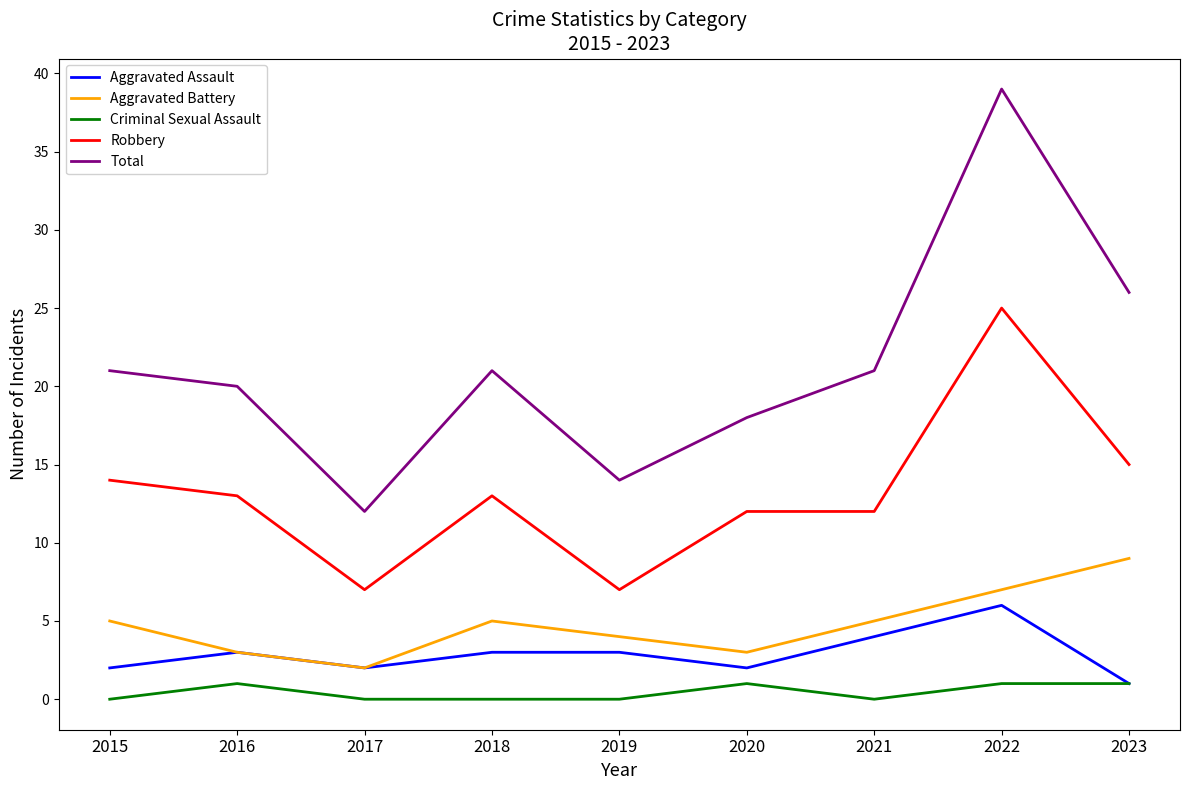

Reading left to right, extract all data points from this chart.

Aggravated Assault: 2015=2	2016=3	2017=2	2018=3	2019=3	2020=2	2021=4	2022=6	2023=1
Aggravated Battery: 2015=5	2016=3	2017=2	2018=5	2019=4	2020=3	2021=5	2022=7	2023=9
Criminal Sexual Assault: 2015=0	2016=1	2017=0	2018=0	2019=0	2020=1	2021=0	2022=1	2023=1
Robbery: 2015=14	2016=13	2017=7	2018=13	2019=7	2020=12	2021=12	2022=25	2023=15
Total: 2015=21	2016=20	2017=12	2018=21	2019=14	2020=18	2021=21	2022=39	2023=26